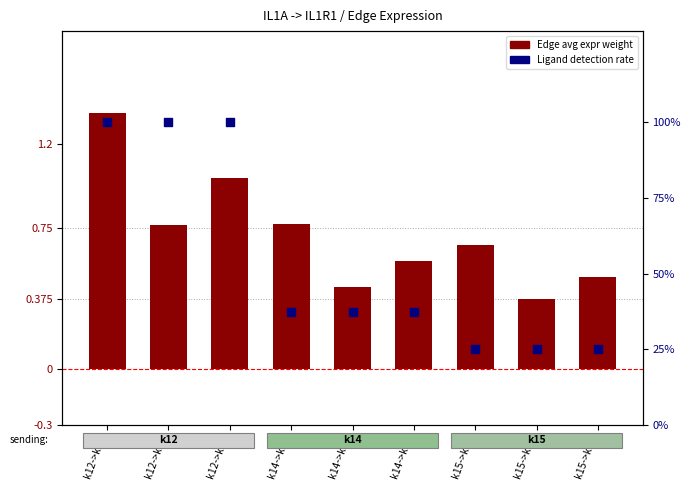

What is the total value across all series at k14->k12?

38.0